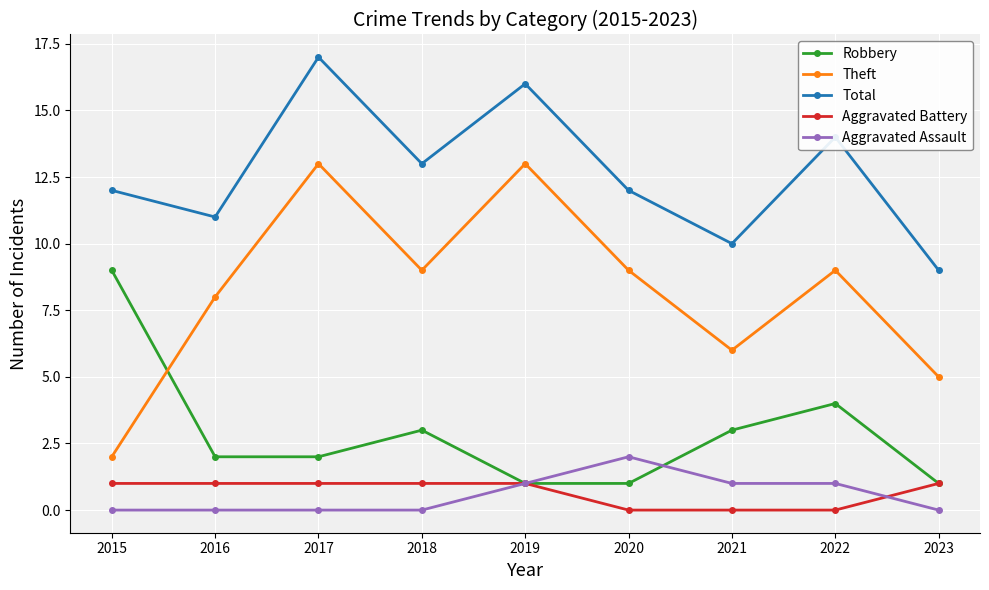

The Aggravated Assault series shows 1 at 2018. True or false?

False